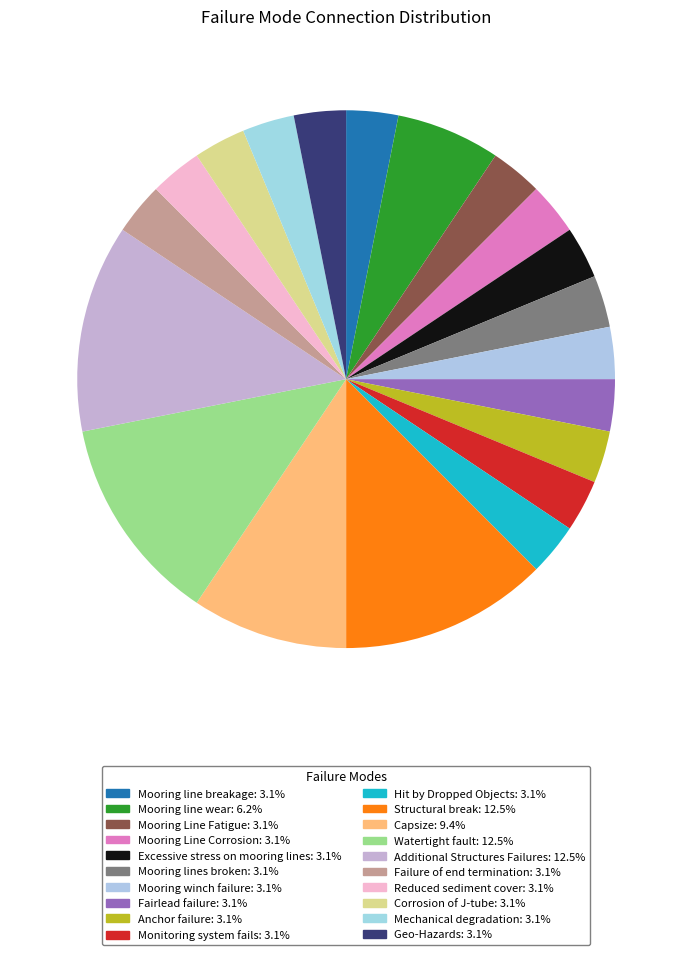

Rank the categories by value from lowest to highest.

Mooring line breakage, Mooring Line Fatigue, Mooring Line Corrosion, Excessive stress on mooring lines, Mooring lines broken, Mooring winch failure, Fairlead failure, Anchor failure, Monitoring system fails, Hit by Dropped Objects, Failure of end termination, Reduced sediment cover, Corrosion of J-tube, Mechanical degradation, Geo-Hazards, Mooring line wear, Capsize, Structural break, Watertight fault, Additional Structures Failures